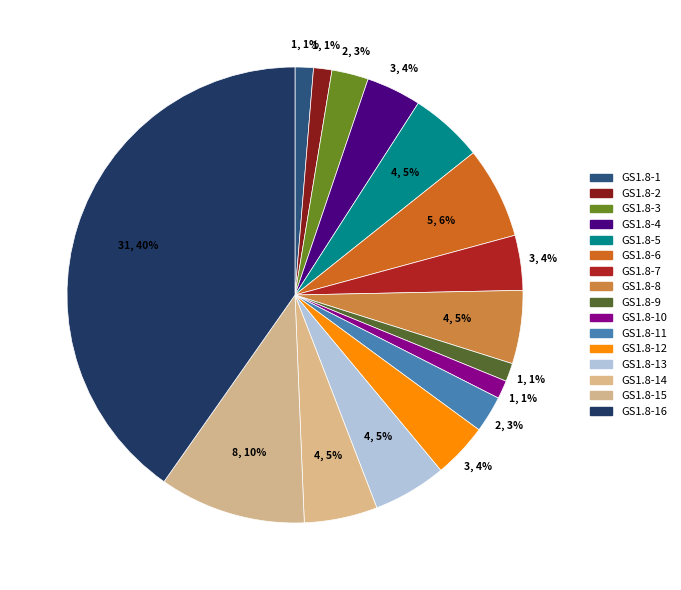

Which category has the biggest portion of the pie?

GS1.8-16